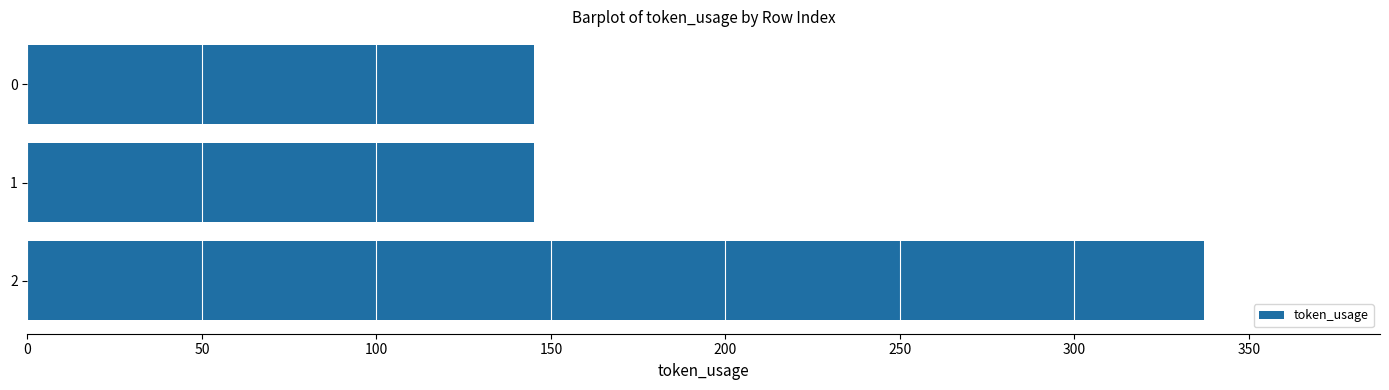

What is the minimum value shown in the chart?

145